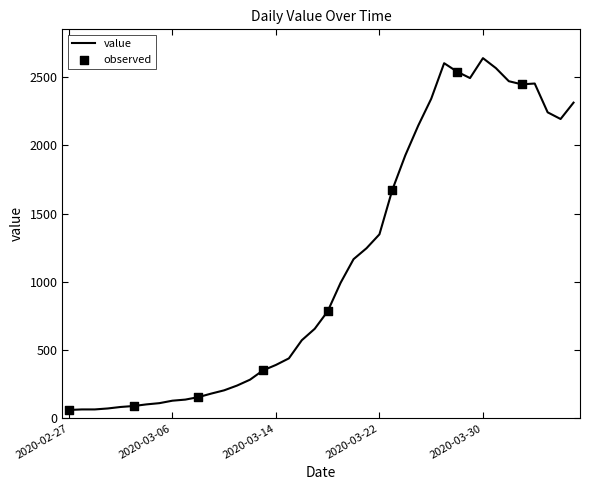

What is the difference between the maximum and minimum values?

2578